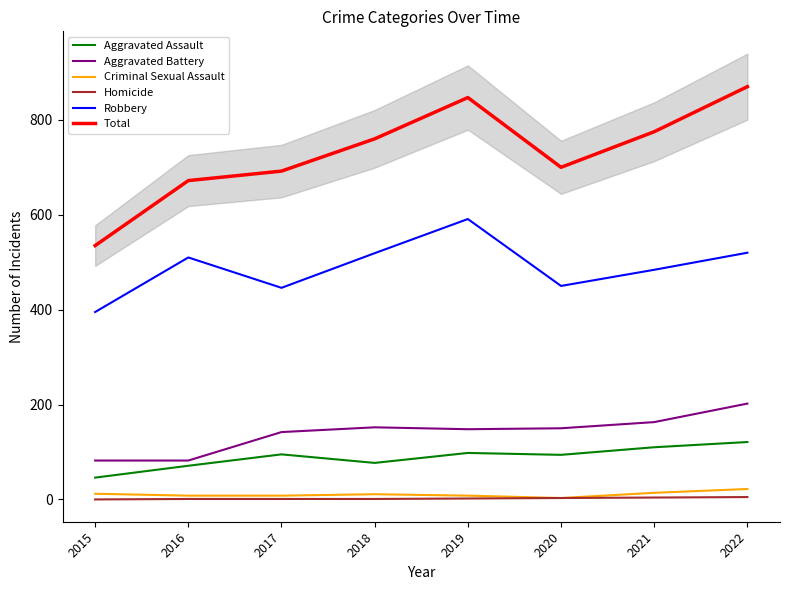

Where is Total nearest to the value 702?

2020